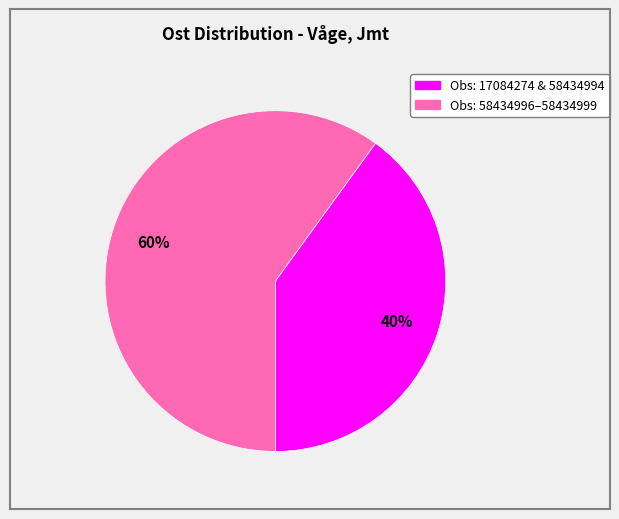

Is there any slice that represents more than half of the pie?

Yes